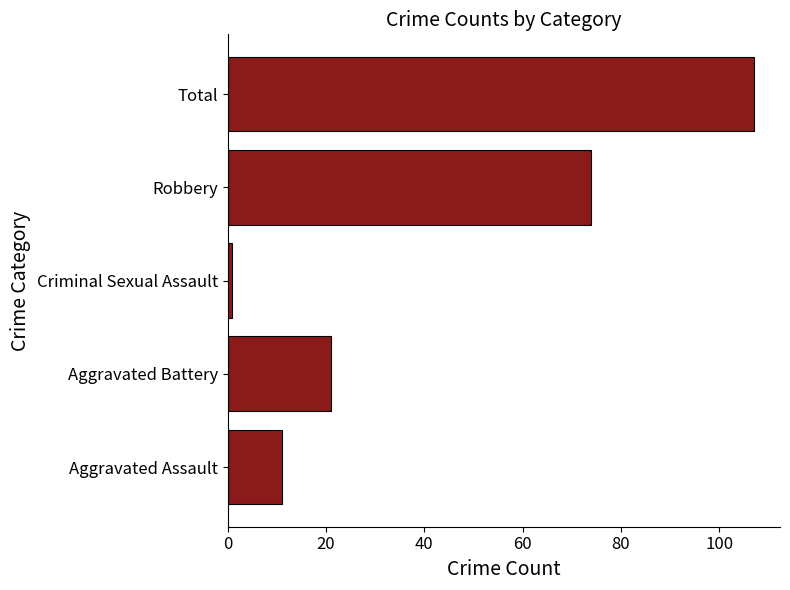

Which has a higher value, Robbery or Aggravated Battery?

Robbery